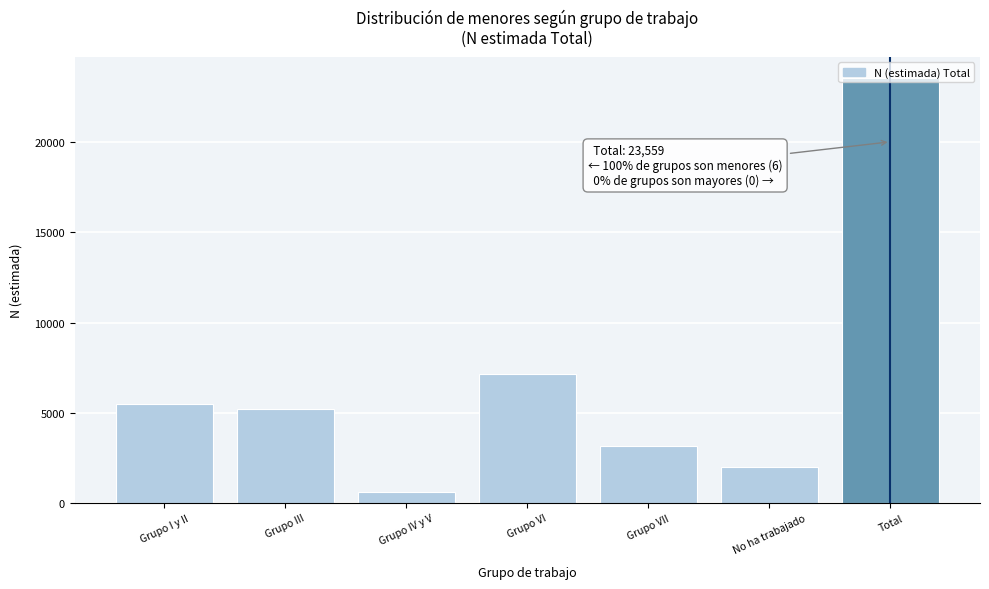

What is the sum of all values?

47117